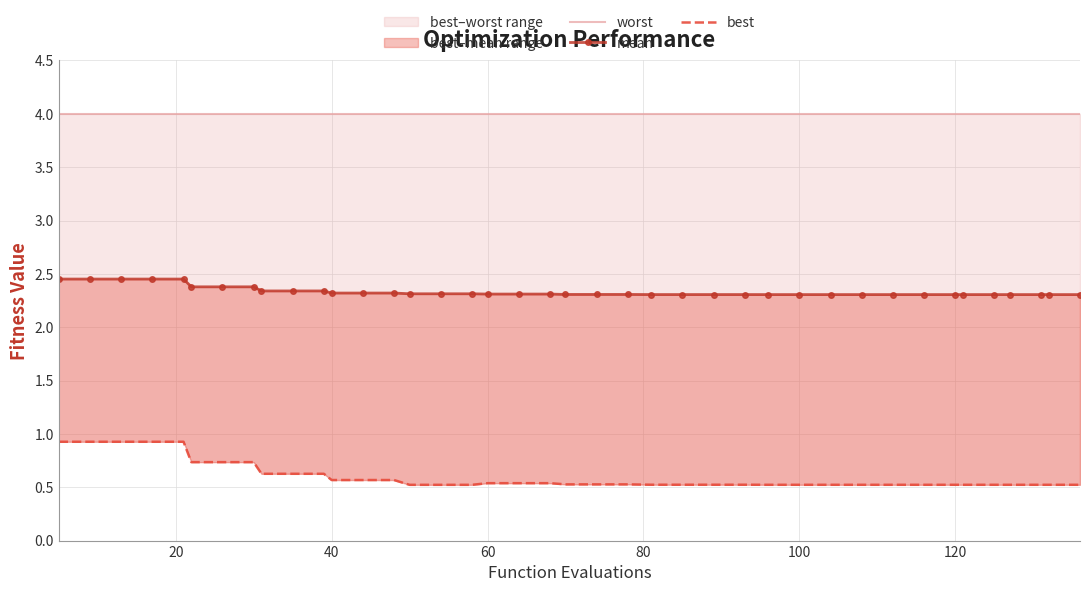

True or false: mean and worst cross at least once.

False